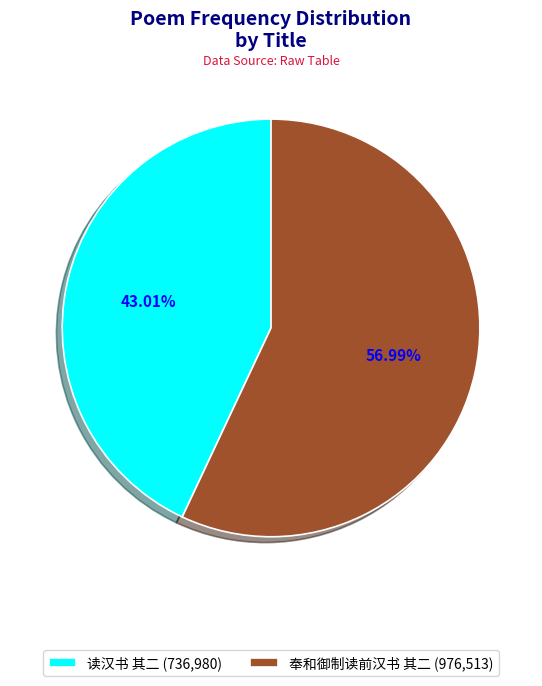

Which slice is the smallest?

读汉书 其二